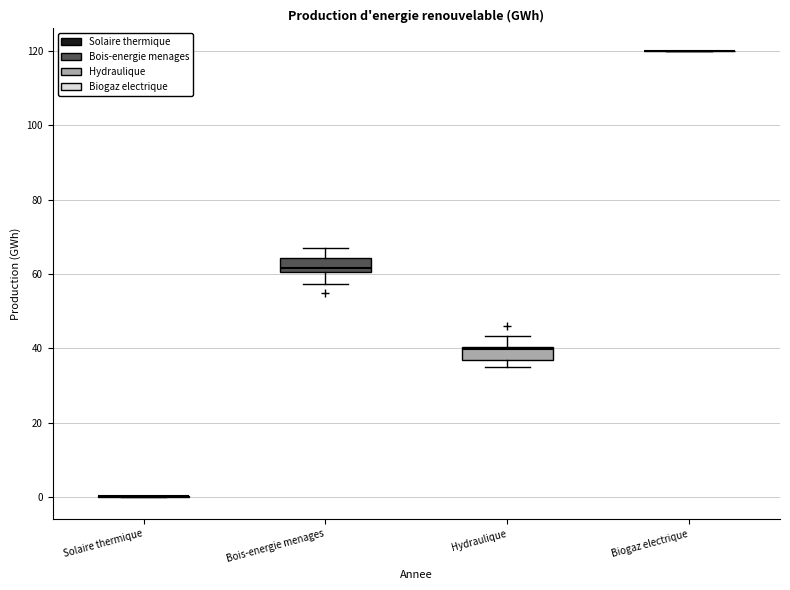

Reading left to right, read every box against the y-axis: the position of its median line, the range the box covers, and the ends of its whiskers. The values are not printed on the chart, so give them approximately, as read against the axis.

Solaire thermique: box collapsed to a line at 0, whiskers 0 to 0
Bois-energie menages: median 62, box 60 to 64, whiskers 58 to 66
Hydraulique: median 40 (just below the box's upper edge), box 36 to 40, whiskers 34 to 44
Biogaz electrique: box collapsed to a line at 120, whiskers 120 to 120